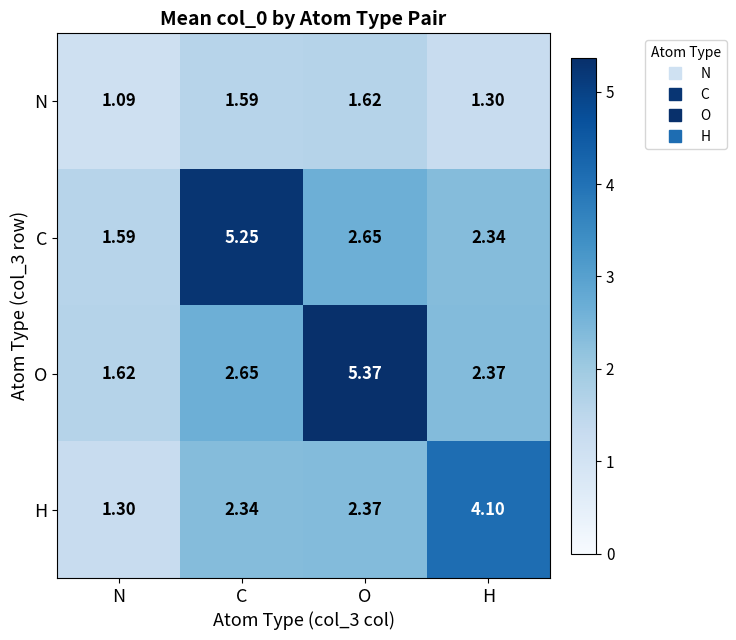

Count the number of data series in this chart.

4